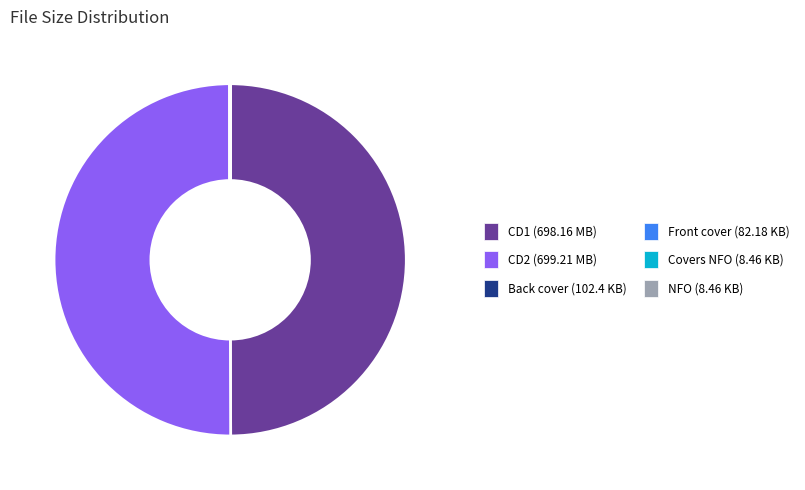

True or false: CD1 (698.16 MB) accounts for 43% of the total.

False